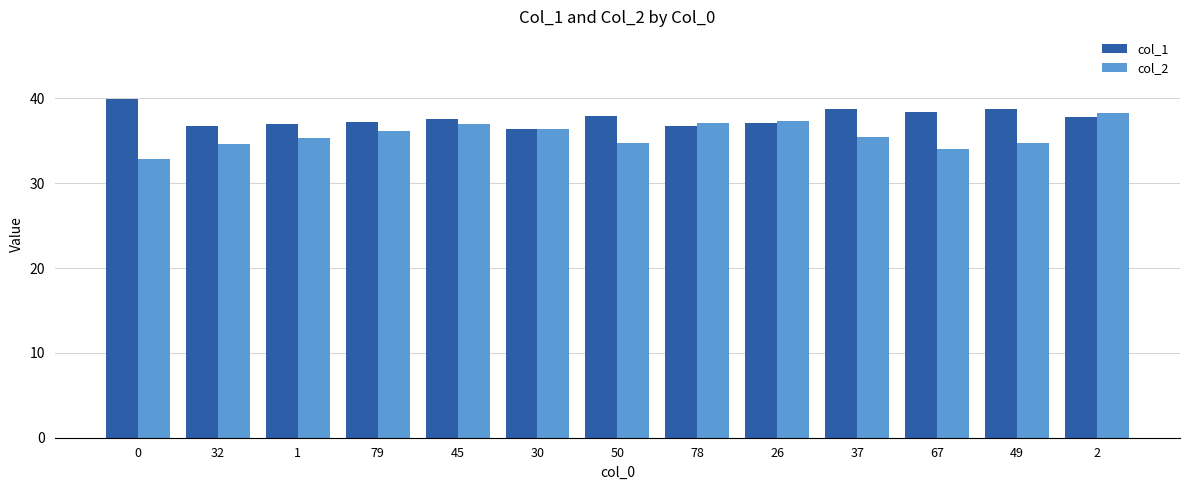

Read the col_2 value at 79.

36.2